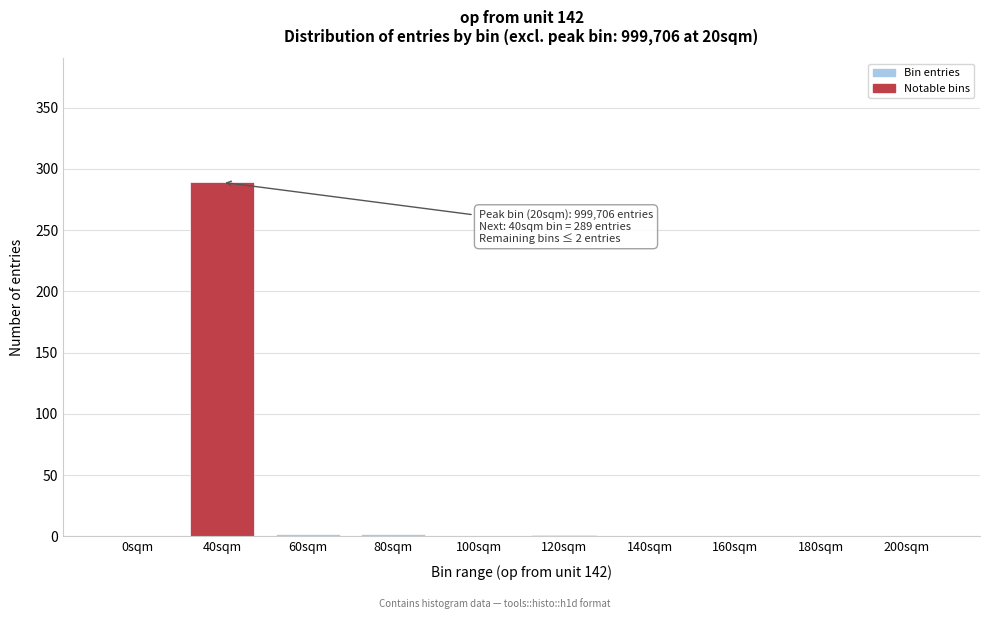

Which category has the highest value across all series?

40sqm